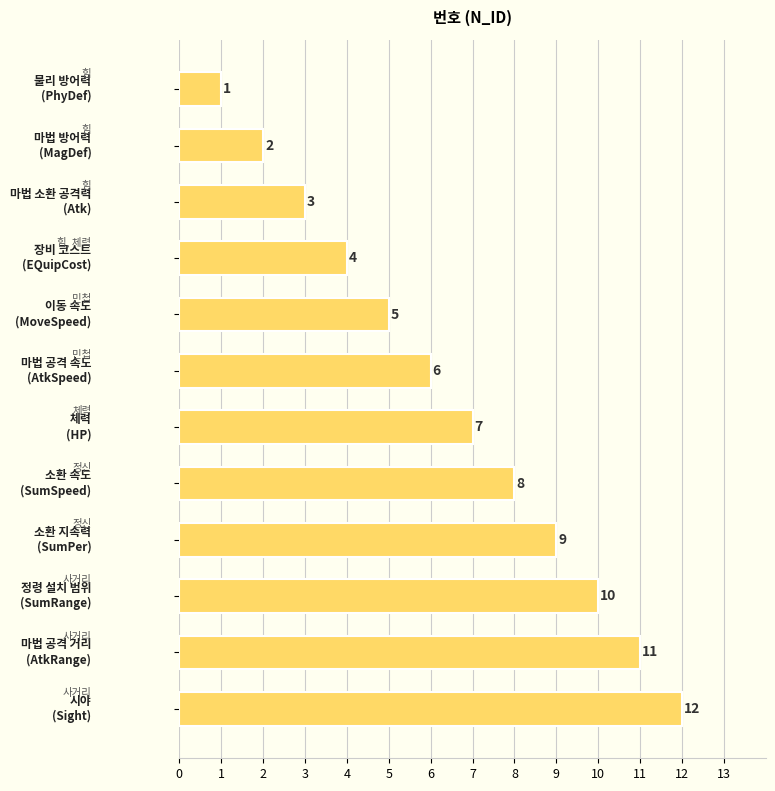

What is the difference between the maximum and second lowest values?

10